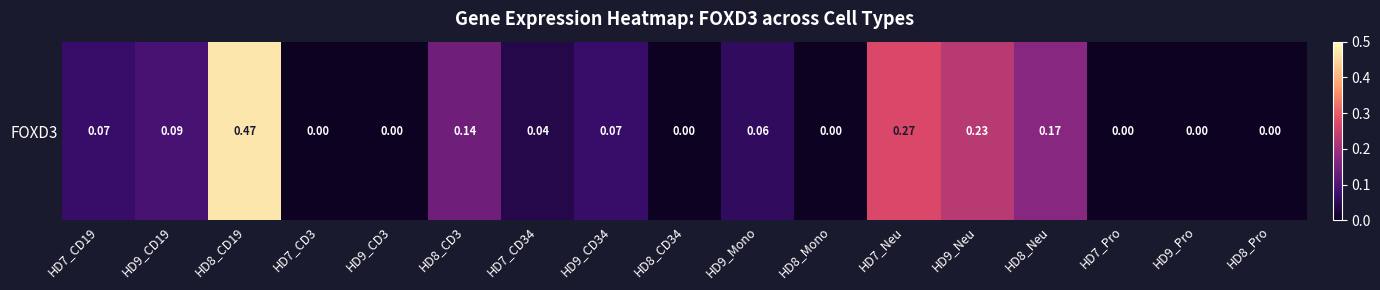

Where is the data nearest to the value 0?

HD7_CD3